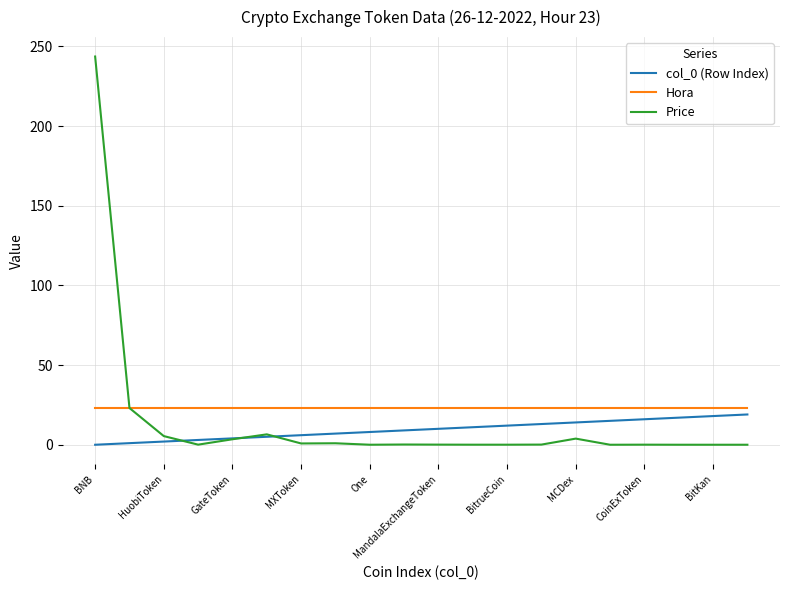

Which series has the largest range (max minus min)?

Price